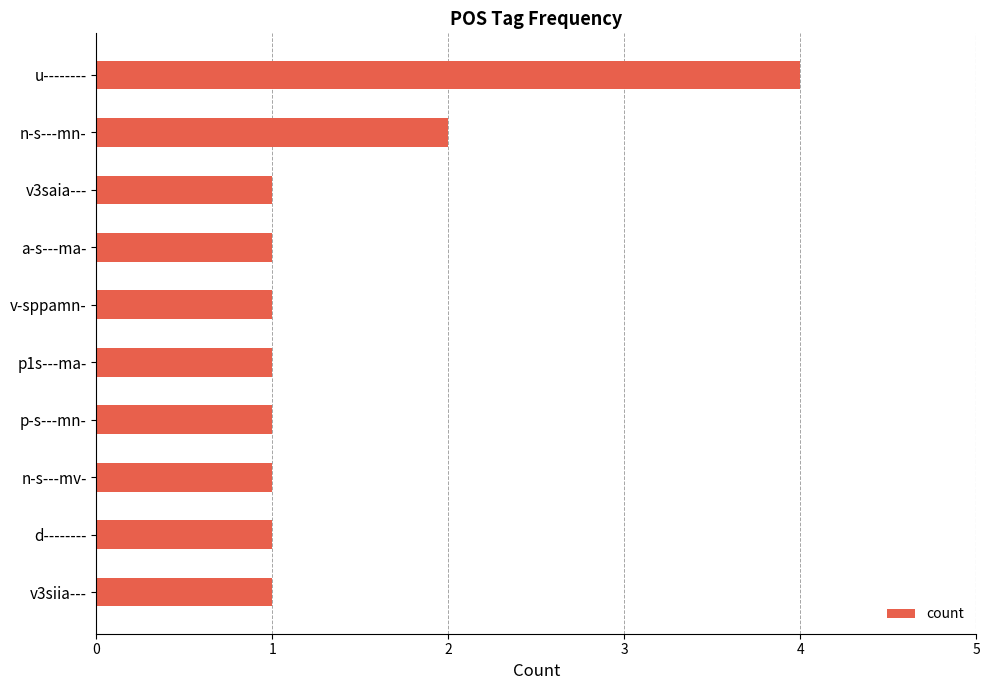

What is the sum of all values?

14